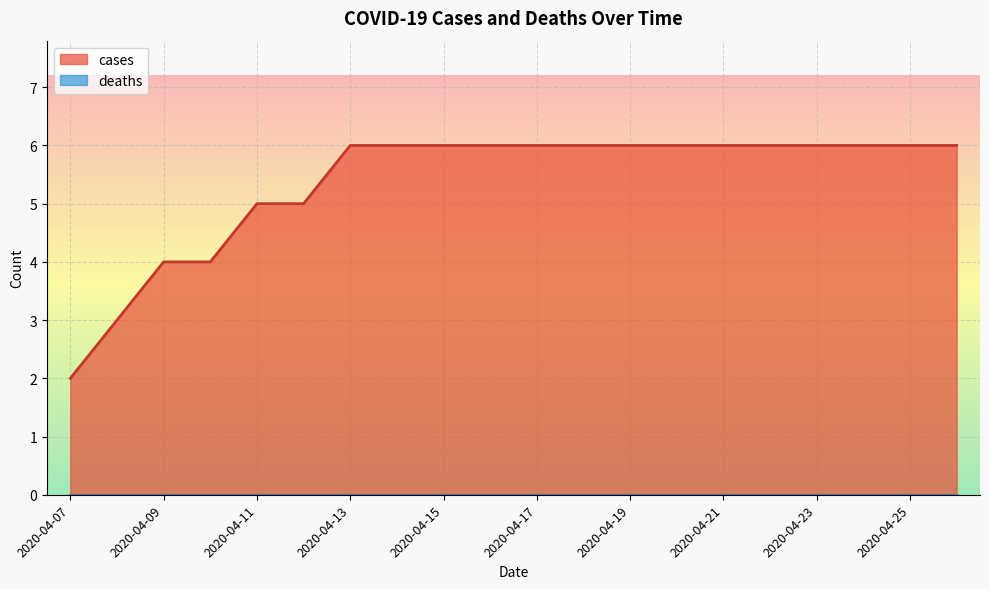

Reading right to left, what are all the values shown in this chart?

2020-04-26=6	2020-04-25=6	2020-04-24=6	2020-04-23=6	2020-04-22=6	2020-04-21=6	2020-04-20=6	2020-04-19=6	2020-04-18=6	2020-04-17=6	2020-04-16=6	2020-04-15=6	2020-04-14=6	2020-04-13=6	2020-04-12=5	2020-04-11=5	2020-04-10=4	2020-04-09=4	2020-04-08=3	2020-04-07=2